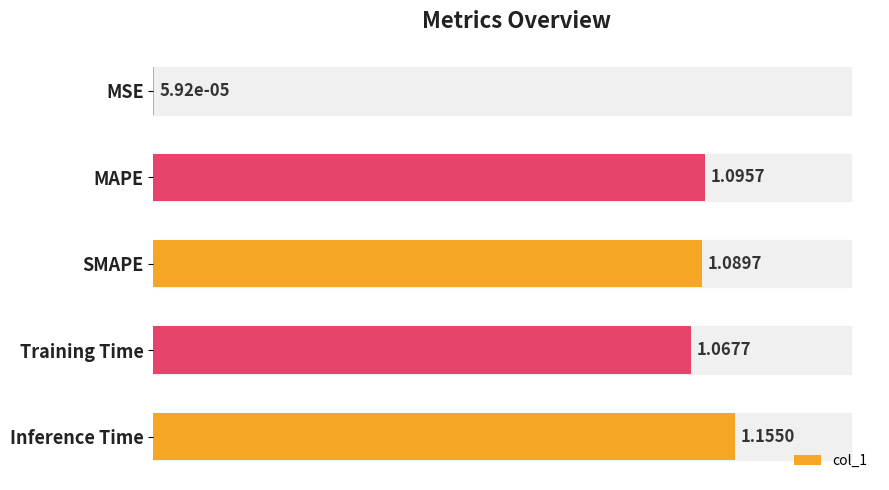

What is the sum of the values at Training Time and SMAPE?

2.2